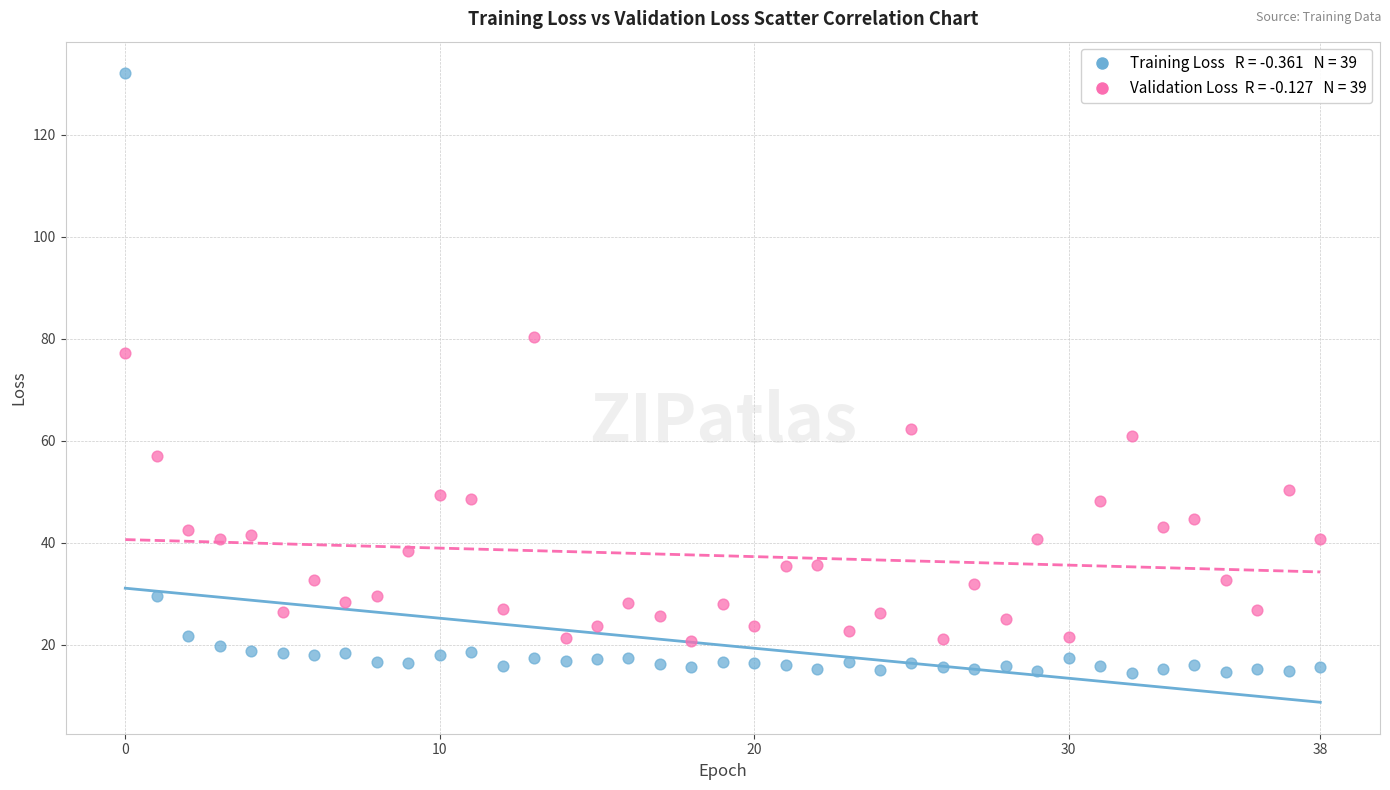

Across all series, what Y value is closest to 73?

77.2